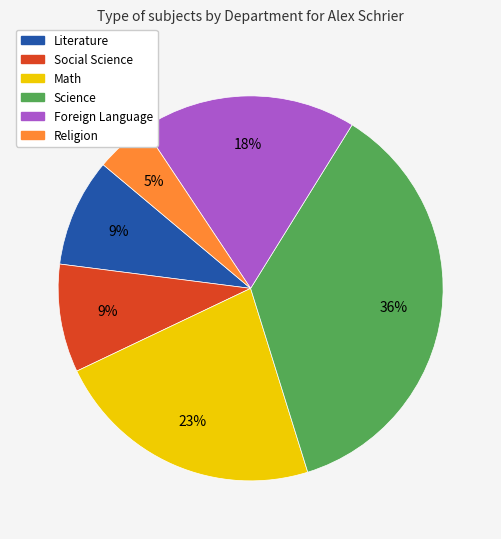

Is the sum of Social Science and Religion greater than half?

No